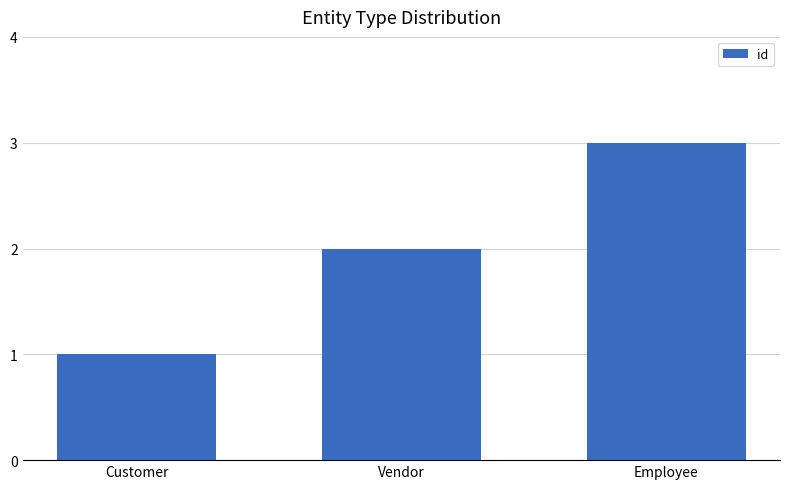

What is the average value?

2